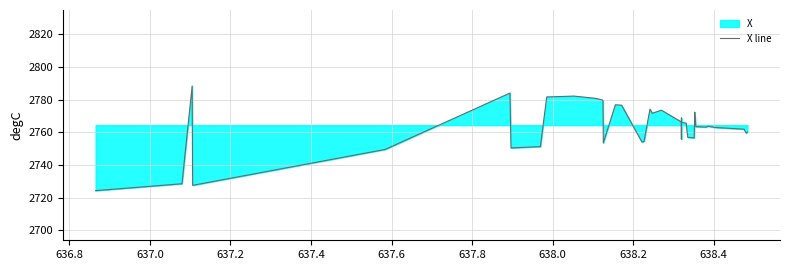

How many lines are shown in the chart?

1